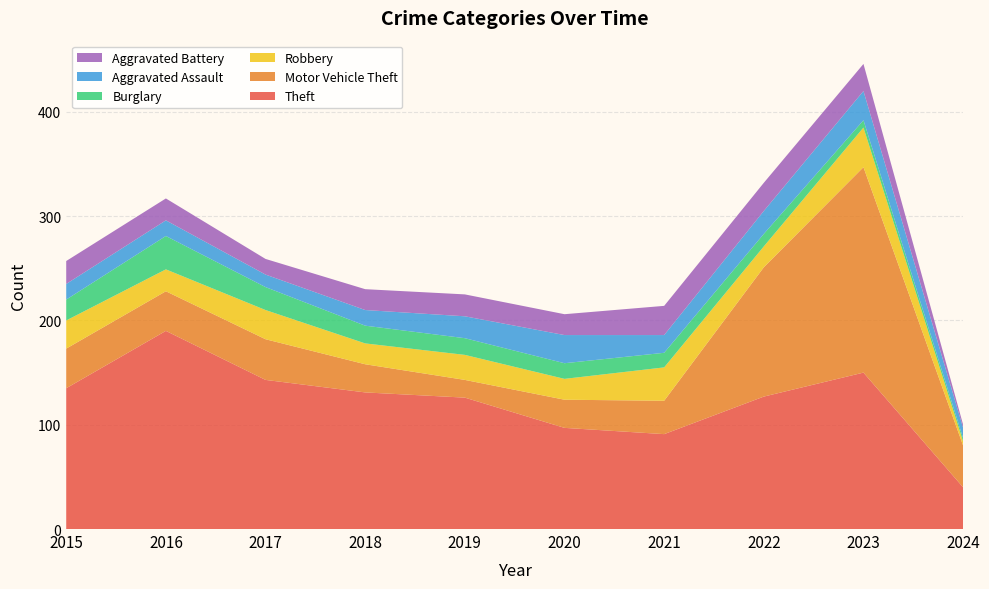

Reading left to right, transcribe all the data shown in this chart.

Theft: 135	190	143	131	126	97	91	127	150	40
Motor Vehicle Theft: 38	38	39	27	17	27	32	124	197	40
Robbery: 27	21	28	20	24	20	32	20	38	4
Burglary: 20	32	22	17	16	15	14	12	7	3
Aggravated Assault: 15	15	12	15	21	27	17	22	28	10
Aggravated Battery: 22	21	15	20	21	20	28	27	26	3